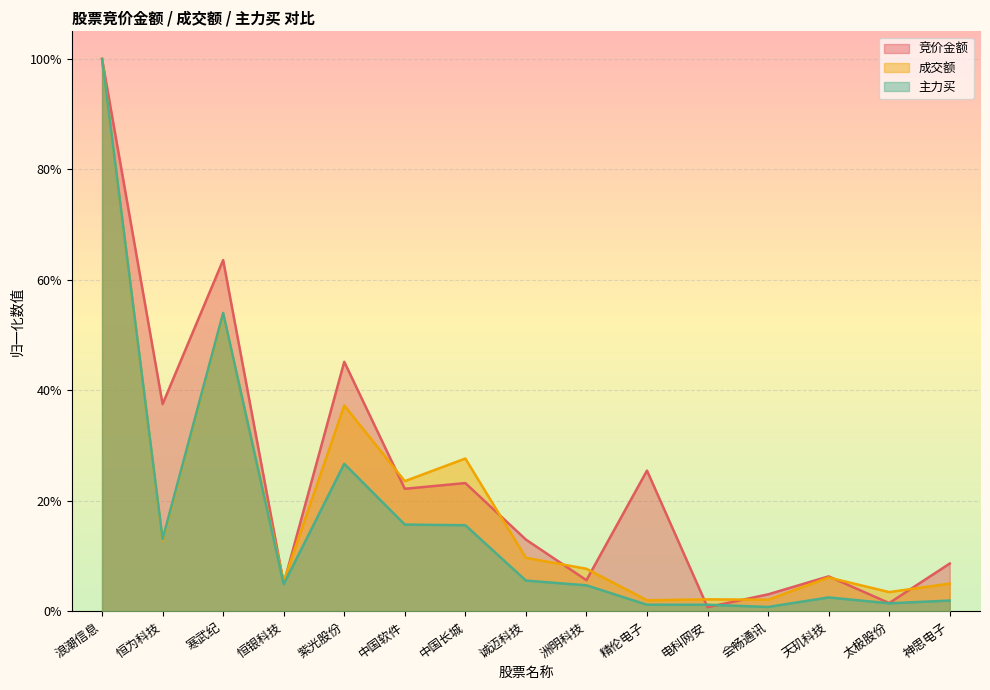

Which series has the largest total across all categories?

竞价金额